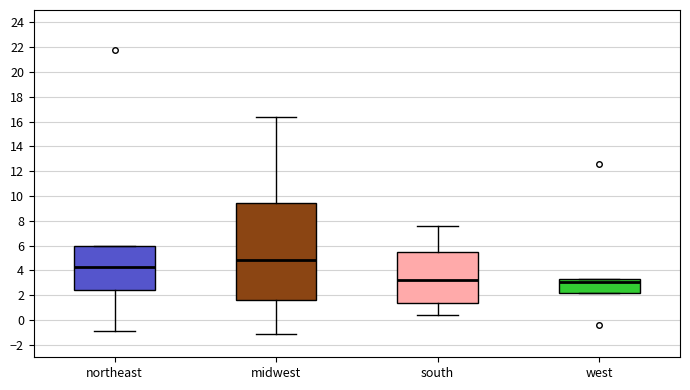

Reading left to right, transcribe this box plot: for each box, give where its median line is, the range the box spans, and where its two whiskers end, as read against the y-axis. The values are not printed on the chart, so give them approximately, as read against the axis.

northeast: median 4.2, box 2.4 to 6.0, whiskers -1.0 to 6.0
midwest: median 4.8, box 1.6 to 9.4, whiskers -1.0 to 16.4
south: median 3.2, box 1.4 to 5.6, whiskers 0.4 to 7.6
west: median 3.0, box 2.2 to 3.2, whiskers 2.2 to 3.2